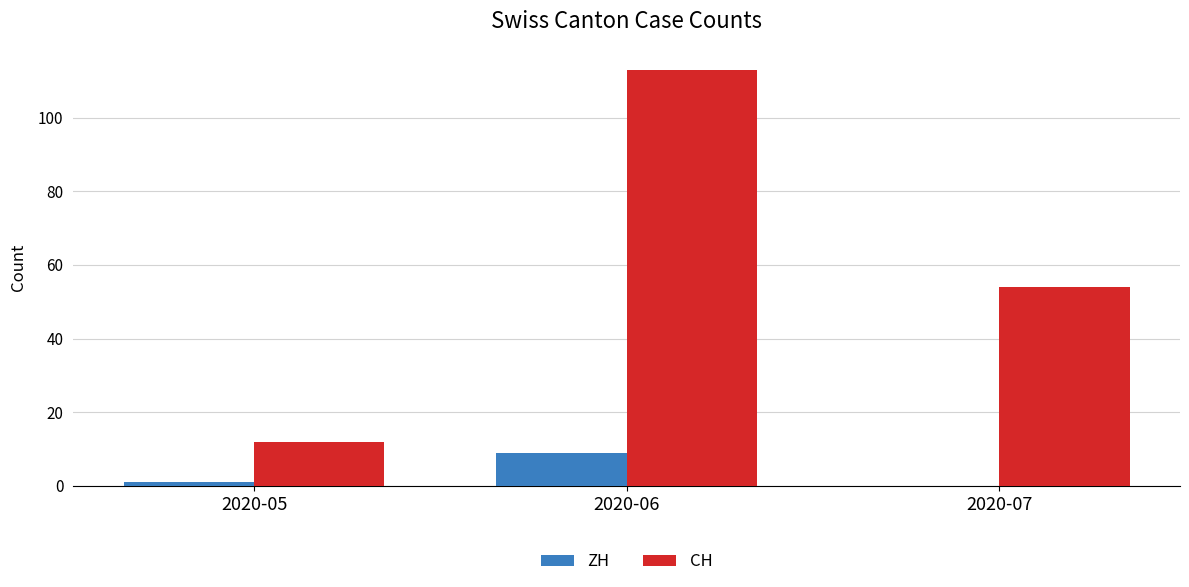

Which series changed the most between 2020-05 and 2020-07?

CH